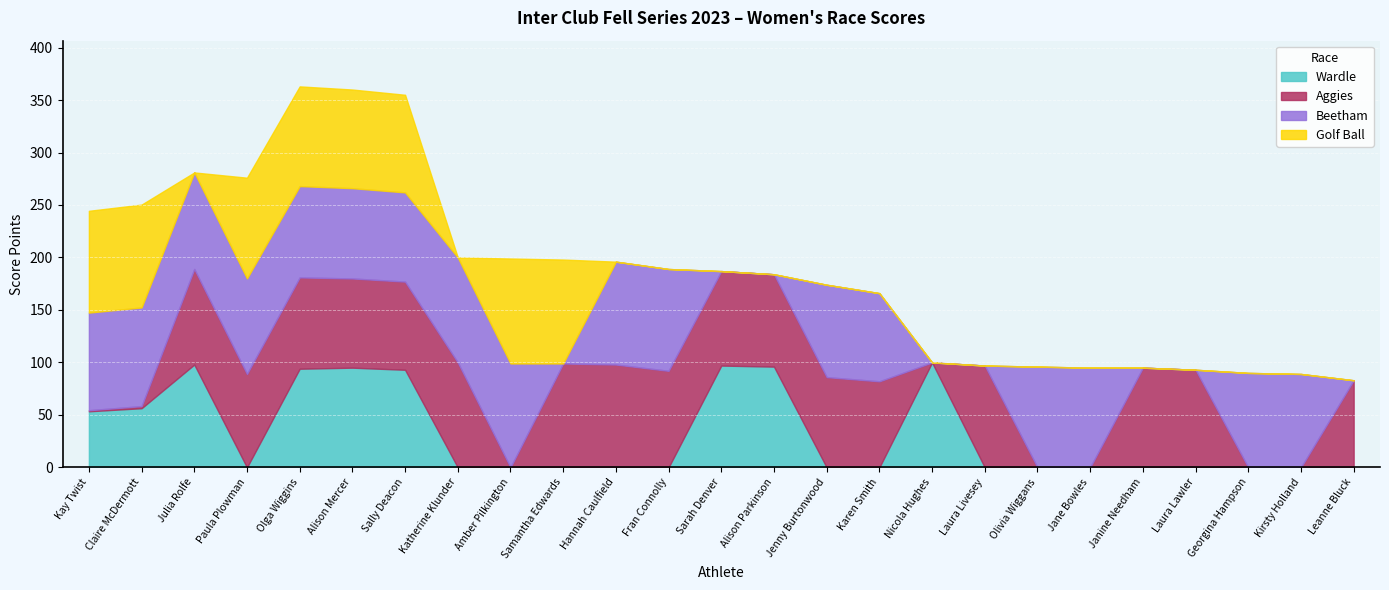

Is it true that Wardle equals -54.2 at Laura Livesey?

False